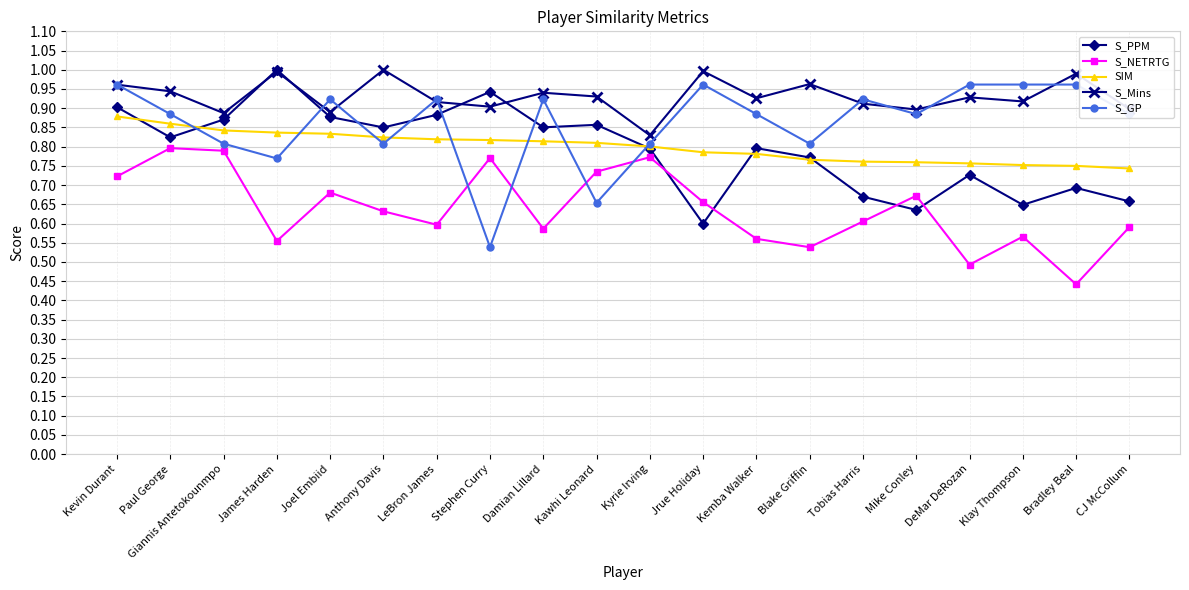

At which category does S_NETRTG reach its first local valley?

James Harden